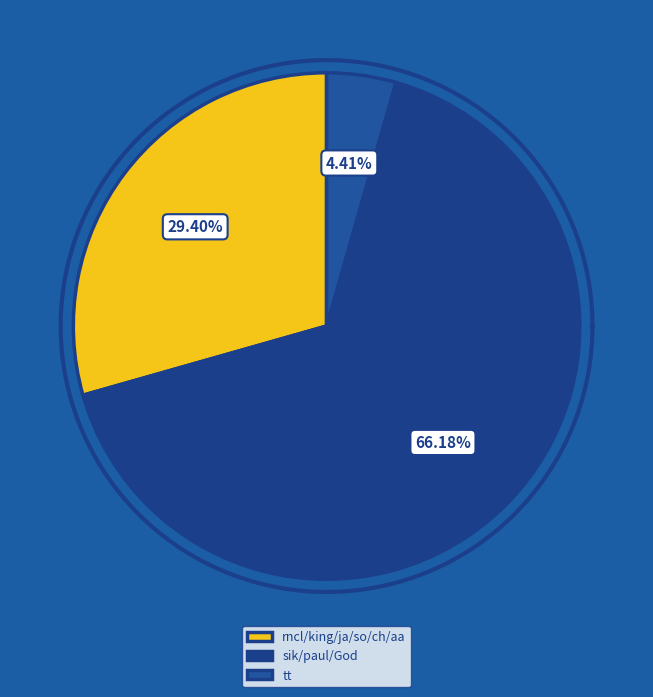

Rank the categories by value from lowest to highest.

tt, rncl, king, ja, so, ch, aa, sik, paul, God